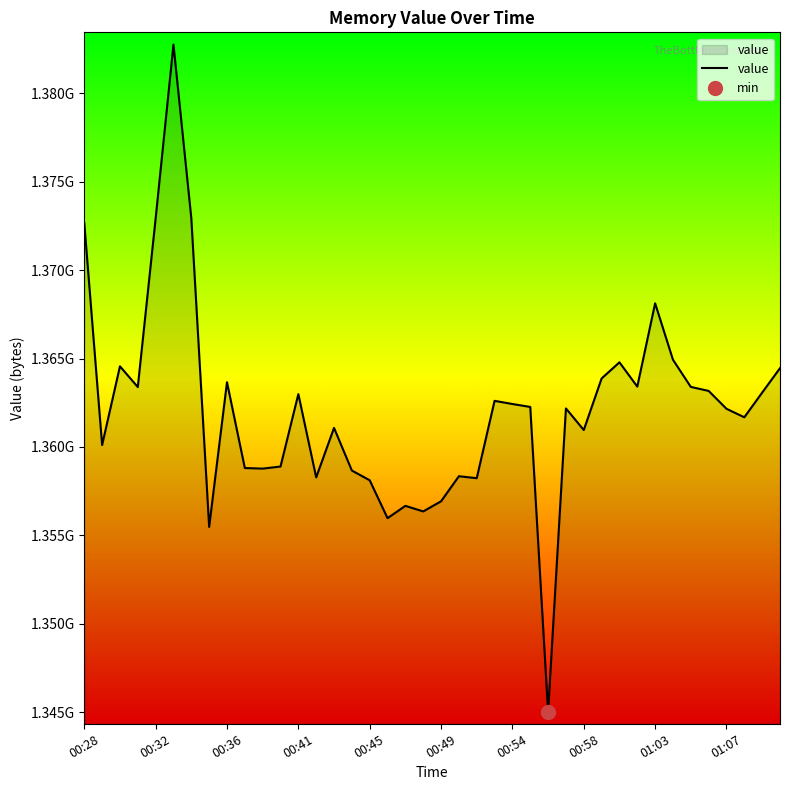

Reading left to right, extract all data points from this chart.

1372669779	1360109953	1364563508	1363390150	1372928993	1382768577	1372940316	1355477532	1363662587	1358808509	1358776000	1358893410	1362991833	1358279257	1361078193	1358666995	1358115204	1355972745	1356667816	1356352937	1356926256	1358344718	1358233956	1362609964	1362430867	1362265012	1345011244	1362180376	1360958454	1363875928	1364789460	1363414966	1368128499	1364936107	1363398554	1363171808	1362159992	1361679943	1363075961	1364457880